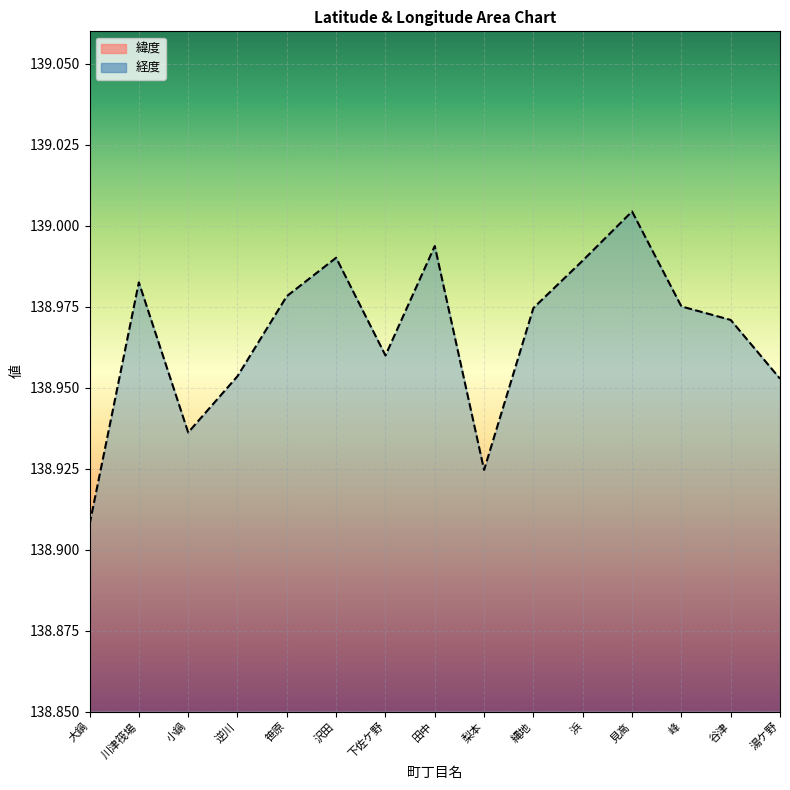

True or false: 緯度 and 経度 cross at least once.

False